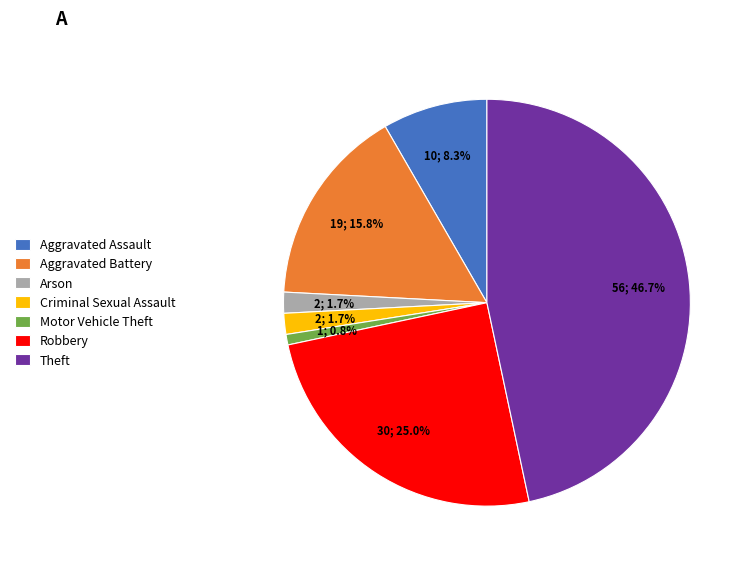

What is the largest slice in the pie chart?

Theft